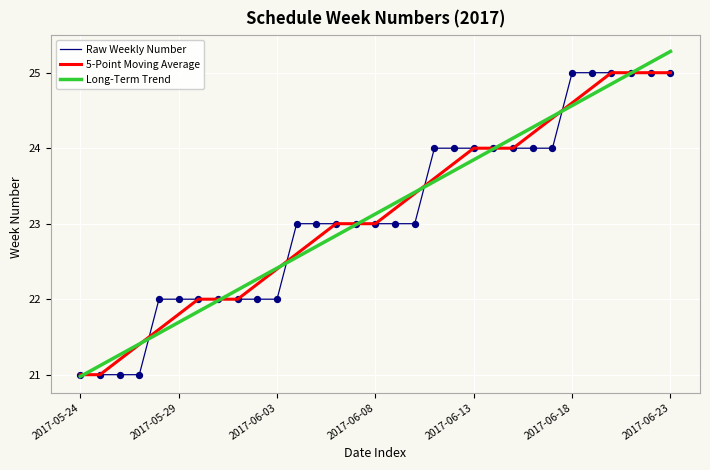

What is the minimum value for Raw Weekly Number?

21.0